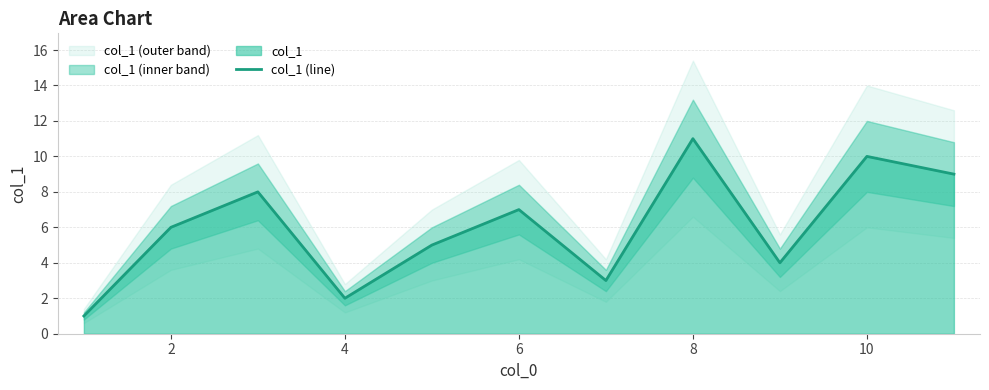

The col_1 (line) series shows 2 at 2. True or false?

False